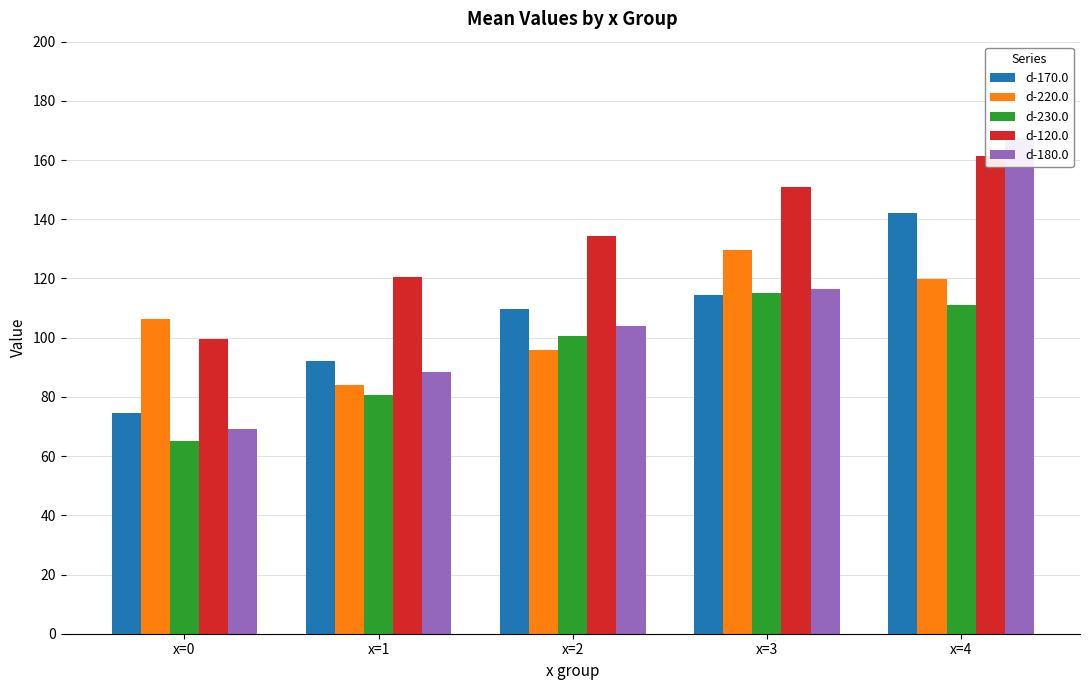

What is the difference between the highest and lowest values at x=2?

38.6